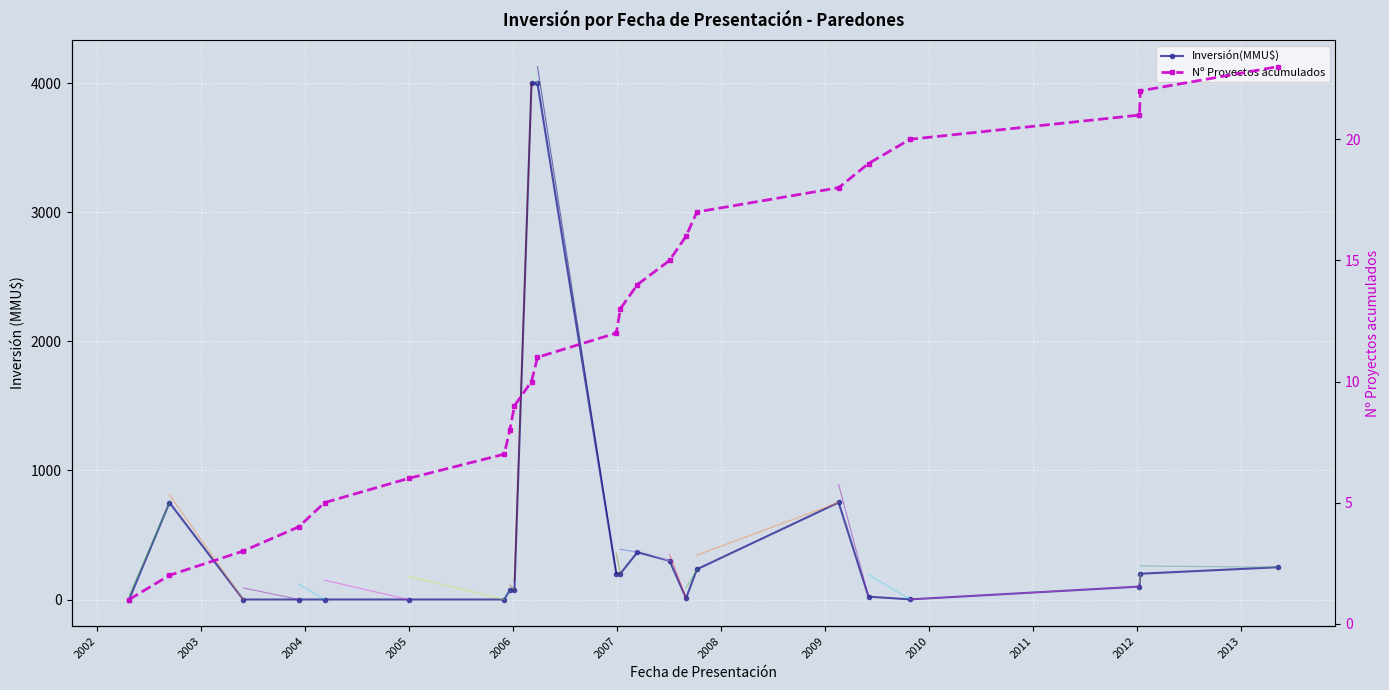

What are all the series names shown in the legend?

Inversión(MMU$), Nº Proyectos acumulados